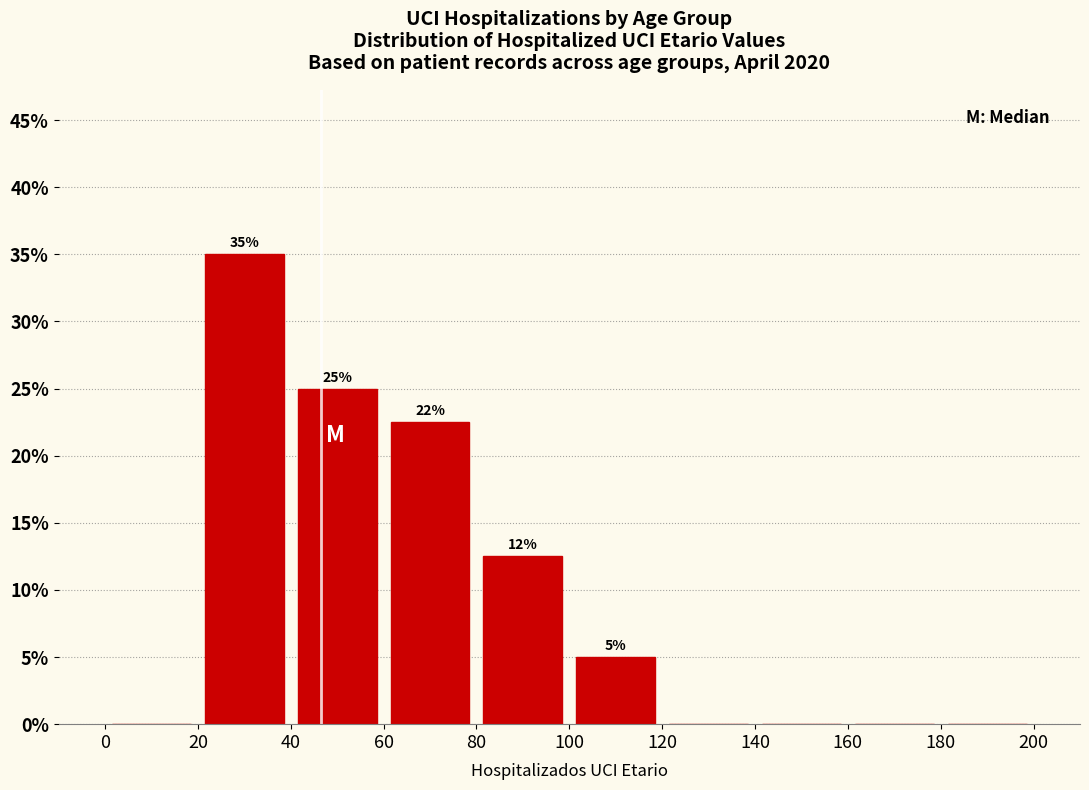

Over which range of the x-axis is the bar tallest?

20 to 40